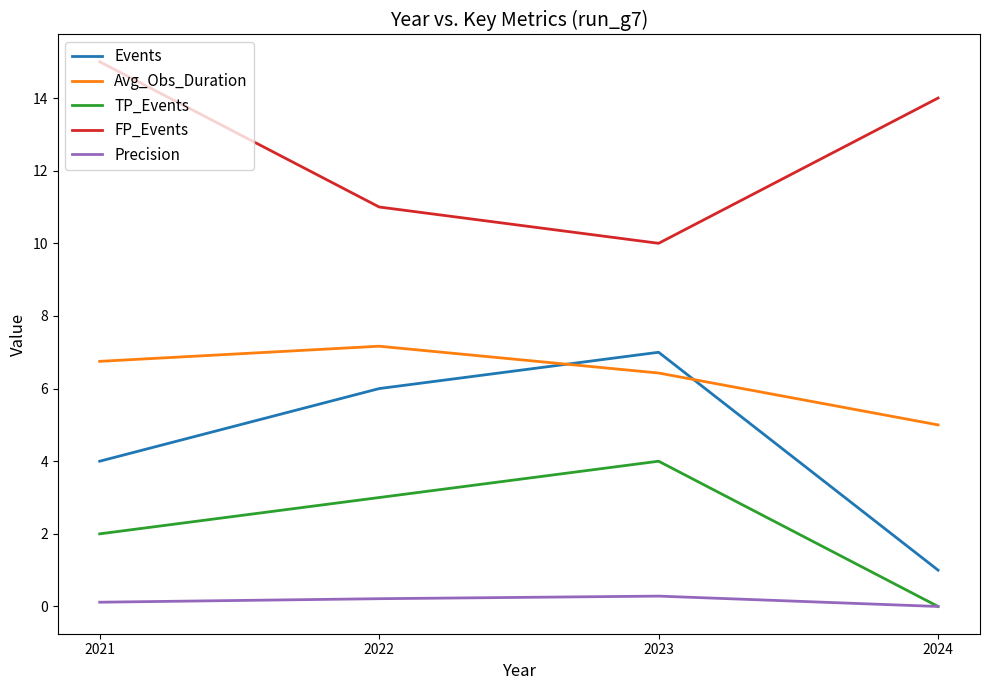

The Precision series shows 0.1 at 2021. True or false?

True